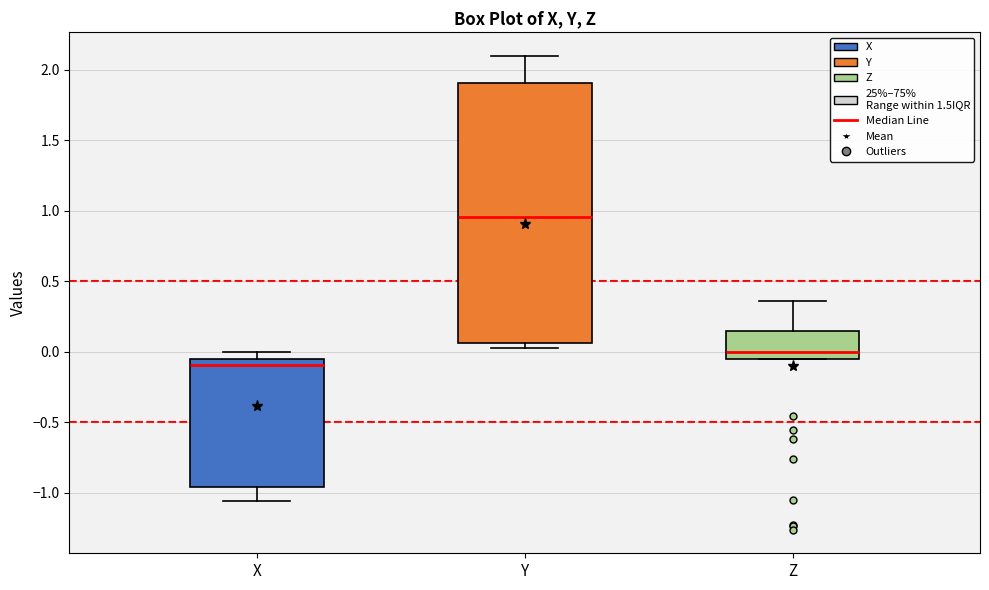

Reading left to right, transcribe this box plot: for each box, give where its median line is, the range the box spans, and where its two whiskers end, as read against the y-axis. The values are not printed on the chart, so give them approximately, as read against the axis.

X: median -0.10, box -0.95 to -0.05, whiskers -1.05 to 0.00
Y: median 0.95, box 0.05 to 1.90, whiskers 0.05 (just below the box's lower edge) to 2.10
Z: median 0.00, box -0.05 to 0.15, whiskers -0.05 to 0.35